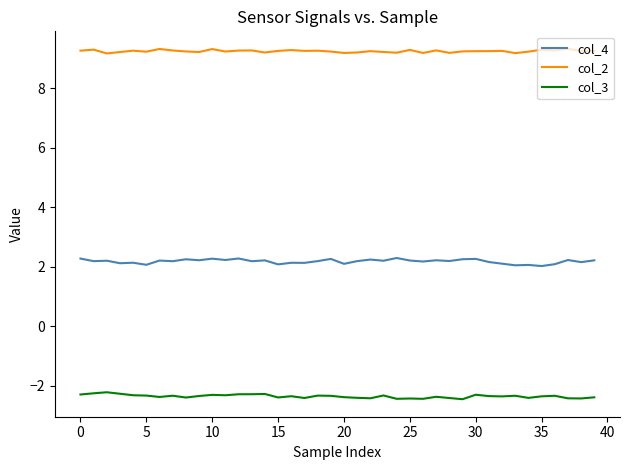

Which series has the largest total across all categories?

col_2